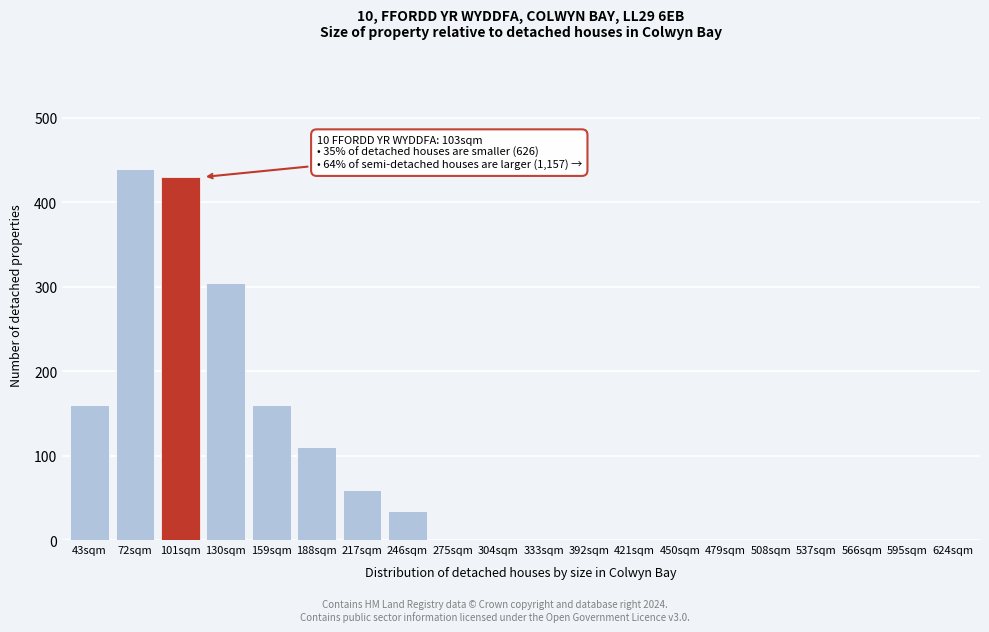

Reading left to right, extract all data points from this chart.

43sqm=160	72sqm=440	101sqm=430	130sqm=305	159sqm=160	188sqm=110	217sqm=60	246sqm=35	275sqm=0	304sqm=0	333sqm=0	392sqm=0	421sqm=0	450sqm=0	479sqm=0	508sqm=0	537sqm=0	566sqm=0	595sqm=0	624sqm=0